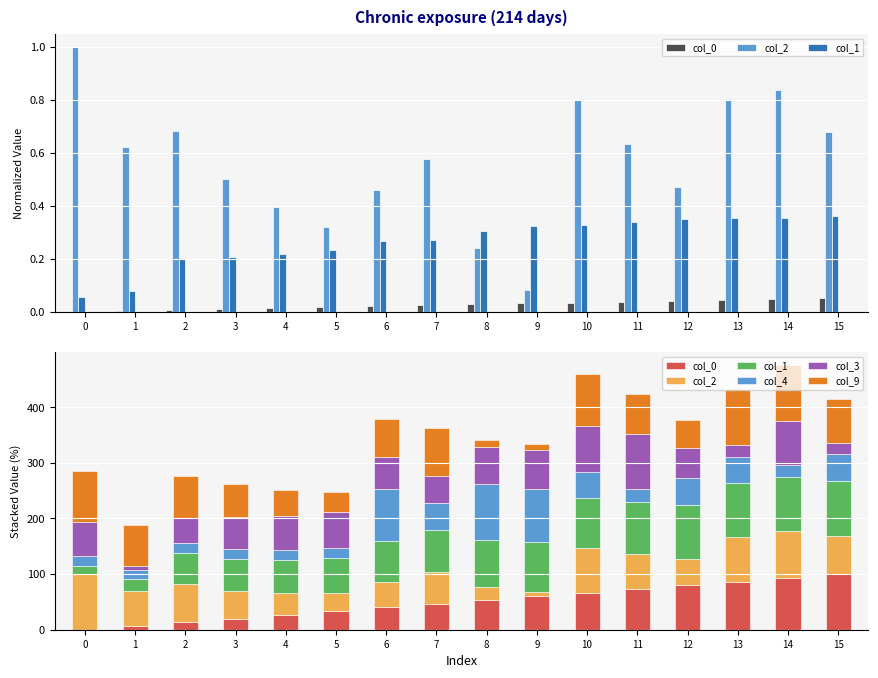

At 13, list the series in order from smallest to largest.

col_3, col_4, col_2, col_0, col_1, col_9